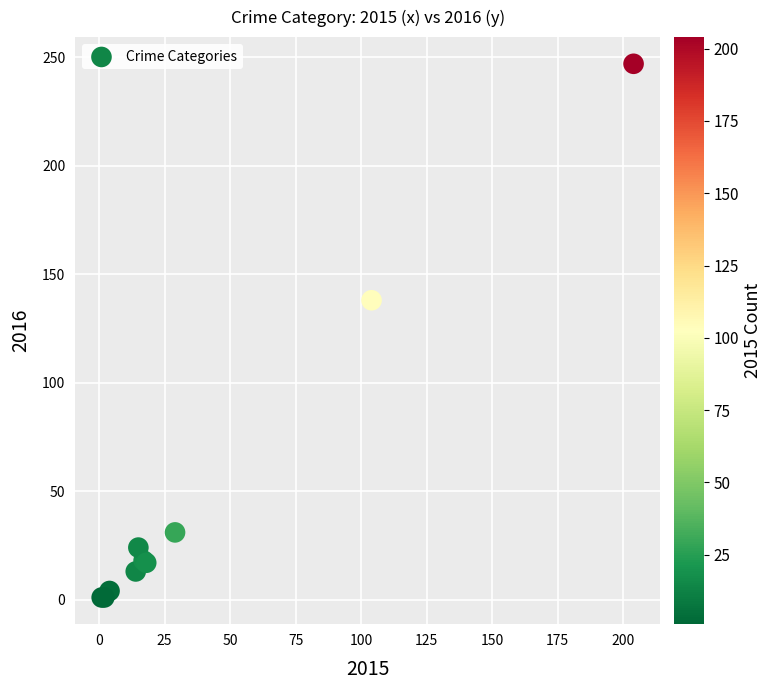

What Y value in the scatter plot is closest to 124?

138